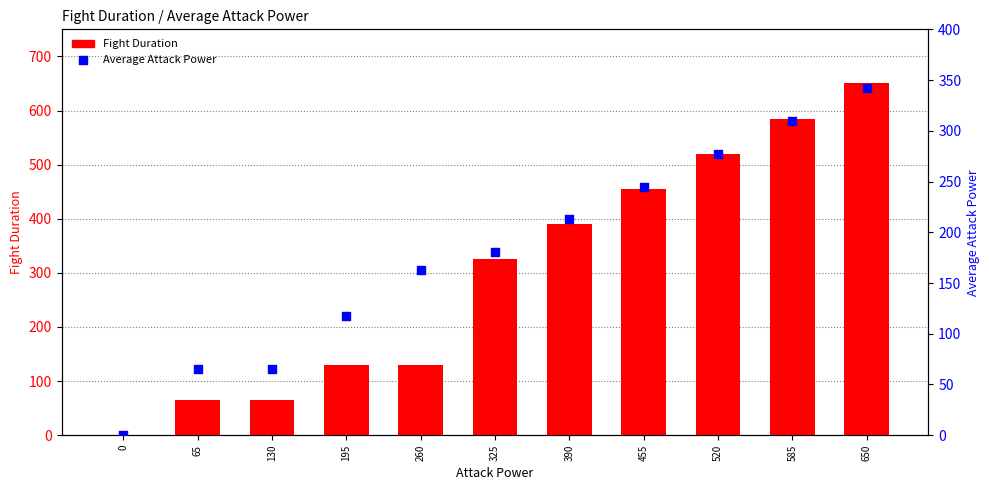

What is the total value across all series at 650?

992.1